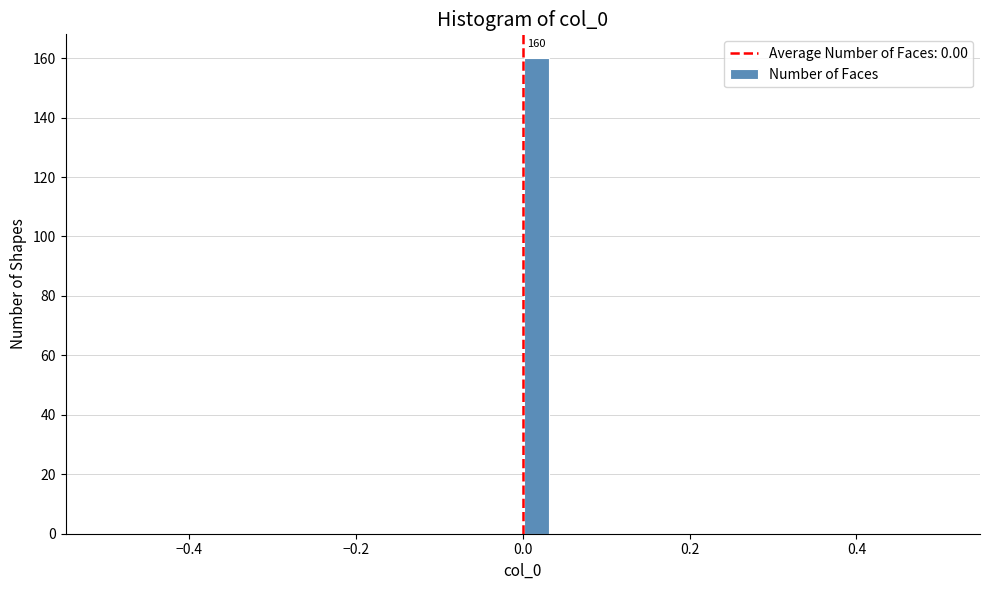

Around what value on the x-axis is the tallest bar? Give the approximate position of its centre, as read against the axis.

0.02